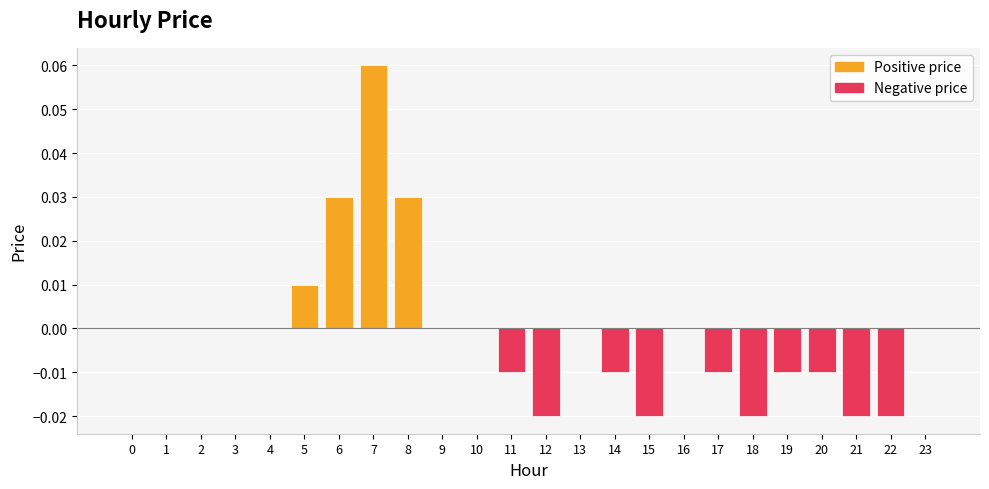

True or false: the data shows 0.0 at 1.

True